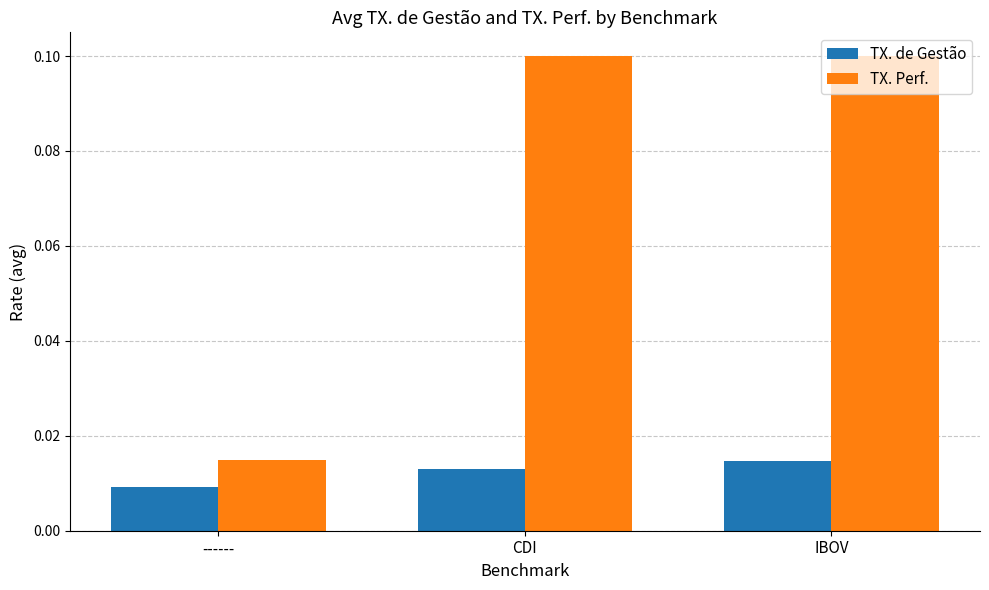

Between ------ and CDI, which series saw the biggest shift?

TX. Perf.